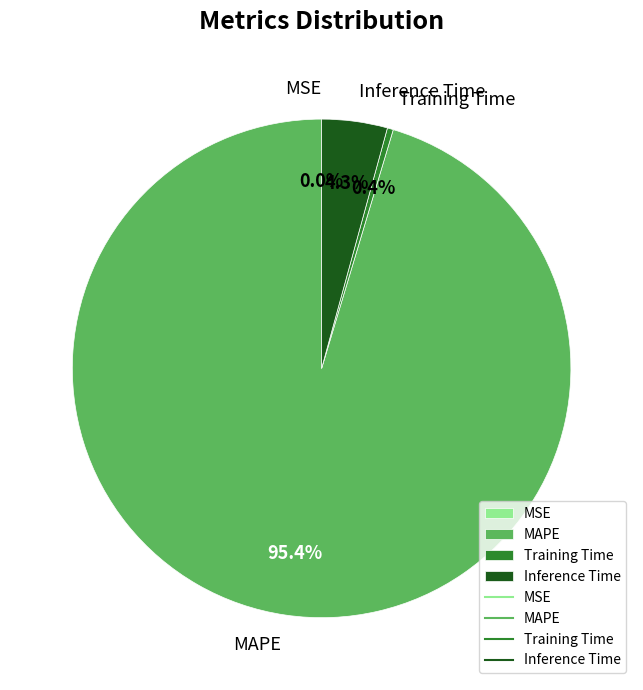

Is MAPE the majority of the pie?

Yes